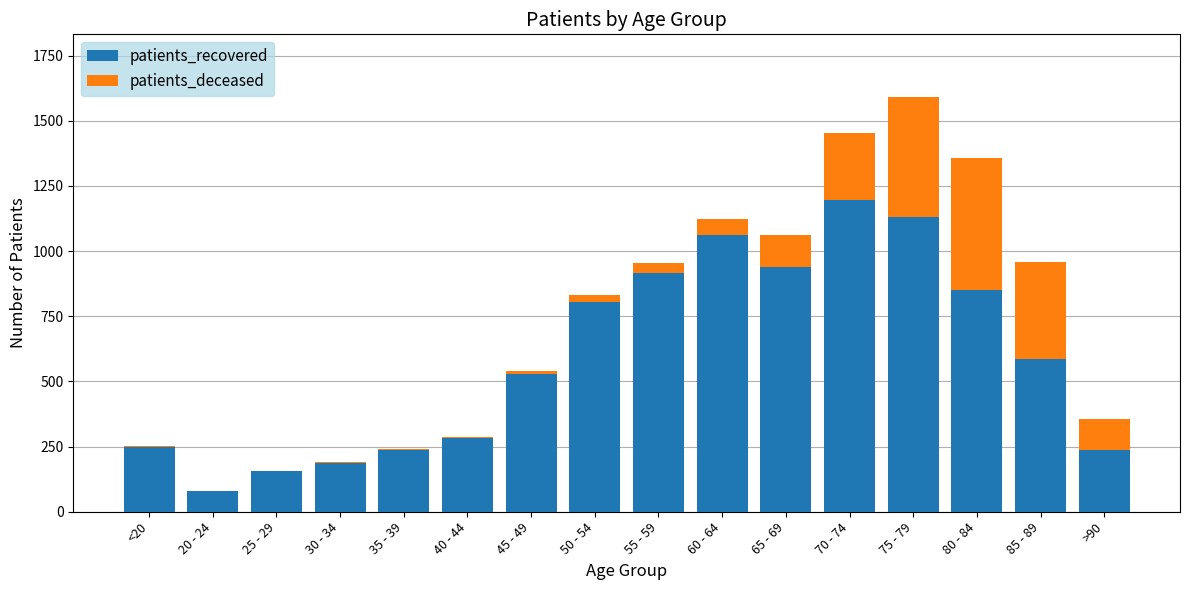

At which label is patients_recovered closest to 639?

85 - 89